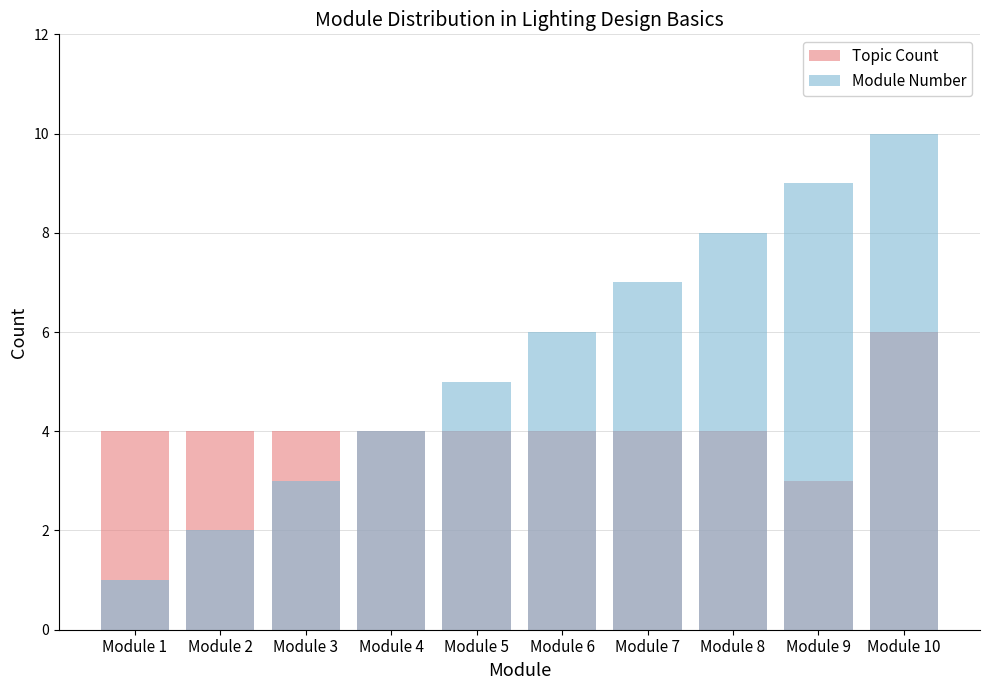

Rank the series at Module 3 from highest to lowest value.

Topic Count, Module Number